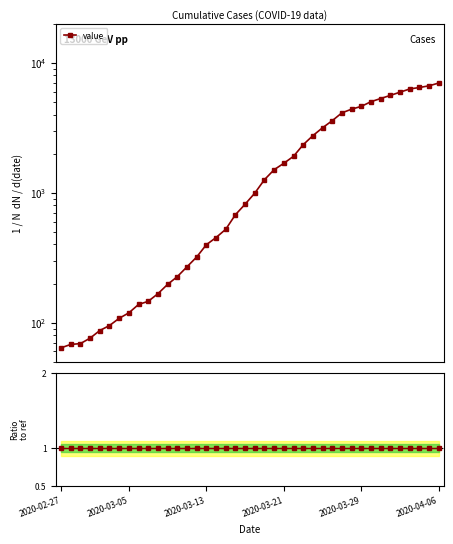

Reading right to left, what are all the values shown in this chart?

2020-04-06=6995	2020-04-05=6657	2020-04-04=6460	2020-04-03=6295	2020-04-02=5947	2020-04-01=5617	2020-03-31=5314	2020-03-30=5025	2020-03-29=4625	2020-03-28=4399	2020-03-27=4125	2020-03-26=3589	2020-03-25=3165	2020-03-24=2752	2020-03-23=2344	2020-03-22=1908	2020-03-21=1686	2020-03-20=1505	2020-03-19=1261	2020-03-18=993	2020-03-17=816	2020-03-16=677	2020-03-15=523	2020-03-14=452	2020-03-13=398	2020-03-12=320	2020-03-11=269	2020-03-10=226	2020-03-09=197	2020-03-08=167	2020-03-07=146	2020-03-06=138	2020-03-05=119	2020-03-04=108	2020-03-03=95	2020-03-02=87	2020-03-01=76	2020-02-29=69	2020-02-28=68	2020-02-27=64